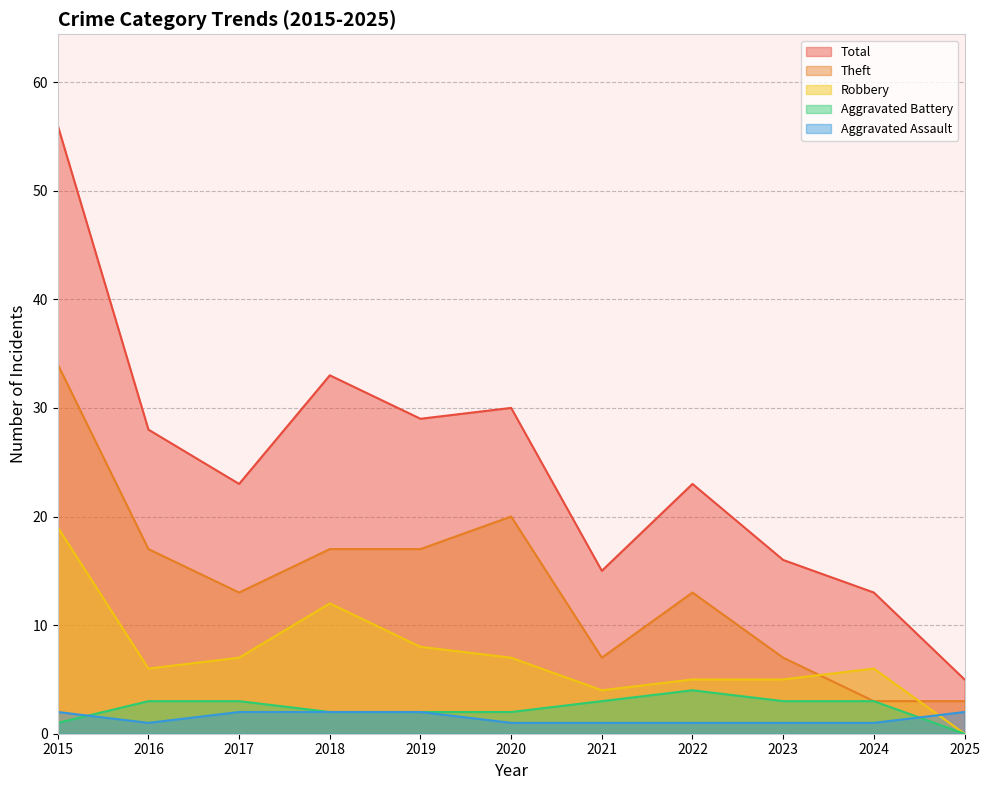

What are all the series names shown in the legend?

Total, Theft, Robbery, Aggravated Battery, Aggravated Assault